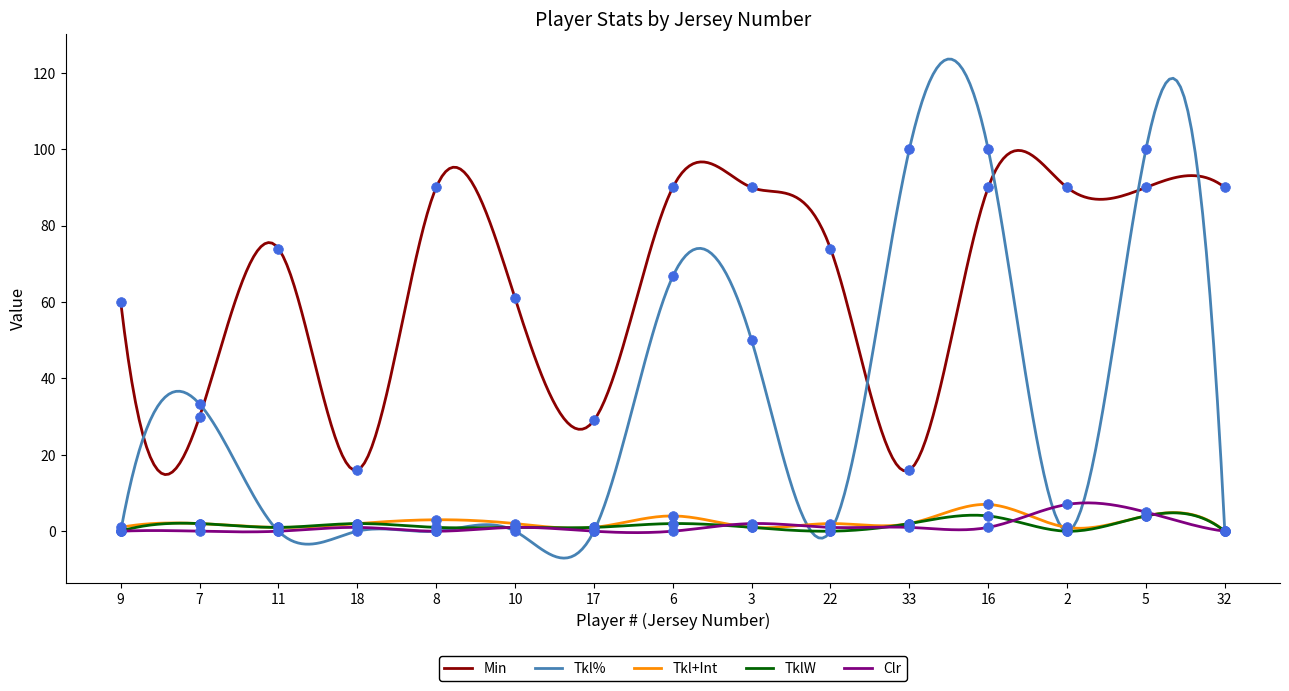

Reading left to right, transcribe all the data shown in this chart.

Min: 60.0	30.0	74.0	16.0	90.0	61.0	29.0	90.0	90.0	74.0	16.0	90.0	90.0	90.0	90.0
Tkl%: 0.0	33.3	0.0	0.0	0.0	0.0	0.0	66.7	50.0	0.0	100.0	100.0	0.0	100.0	0.0
Tkl+Int: 1.0	2.0	1.0	2.0	3.0	2.0	1.0	4.0	1.0	2.0	2.0	7.0	1.0	4.0	0.0
TklW: 0.0	2.0	1.0	2.0	1.0	1.0	1.0	2.0	1.0	0.0	2.0	4.0	0.0	4.0	0.0
Clr: 0.0	0.0	0.0	1.0	0.0	1.0	0.0	0.0	2.0	1.0	1.0	1.0	7.0	5.0	0.0